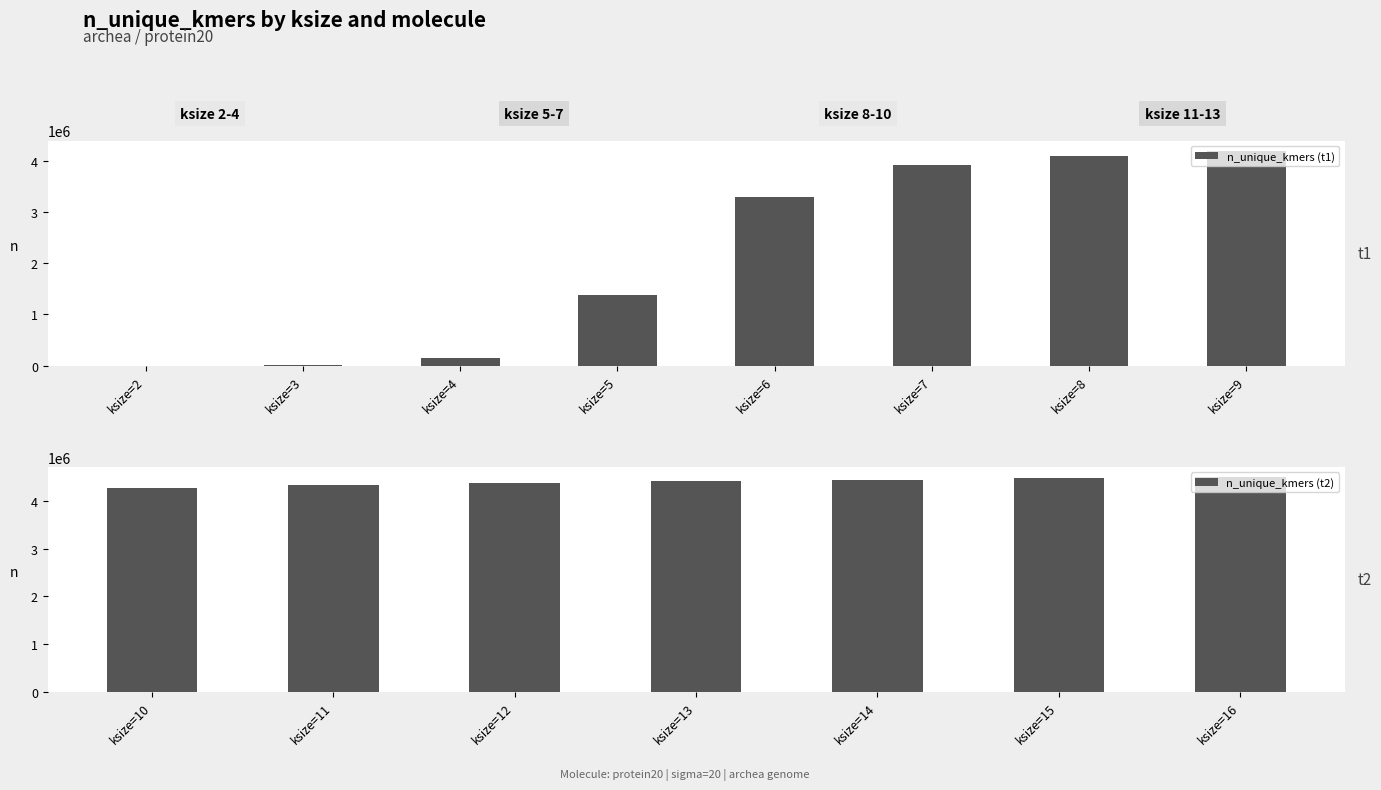

What is the sum of all n_unique_kmers (t2) values?

30812410